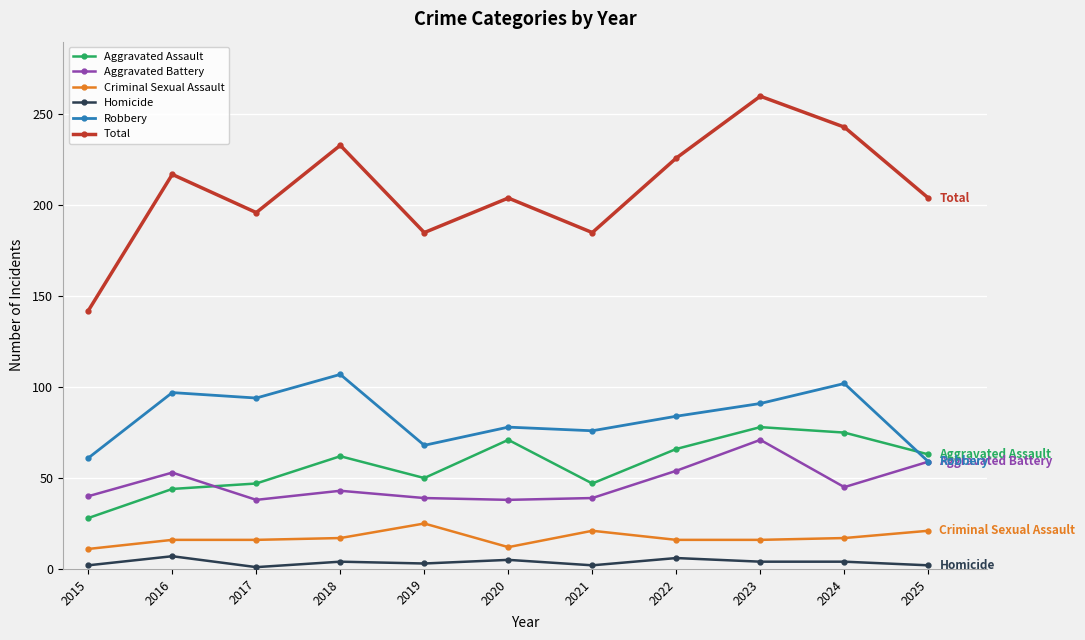

What is the difference between the Criminal Sexual Assault values at 2016 and 2025?

5